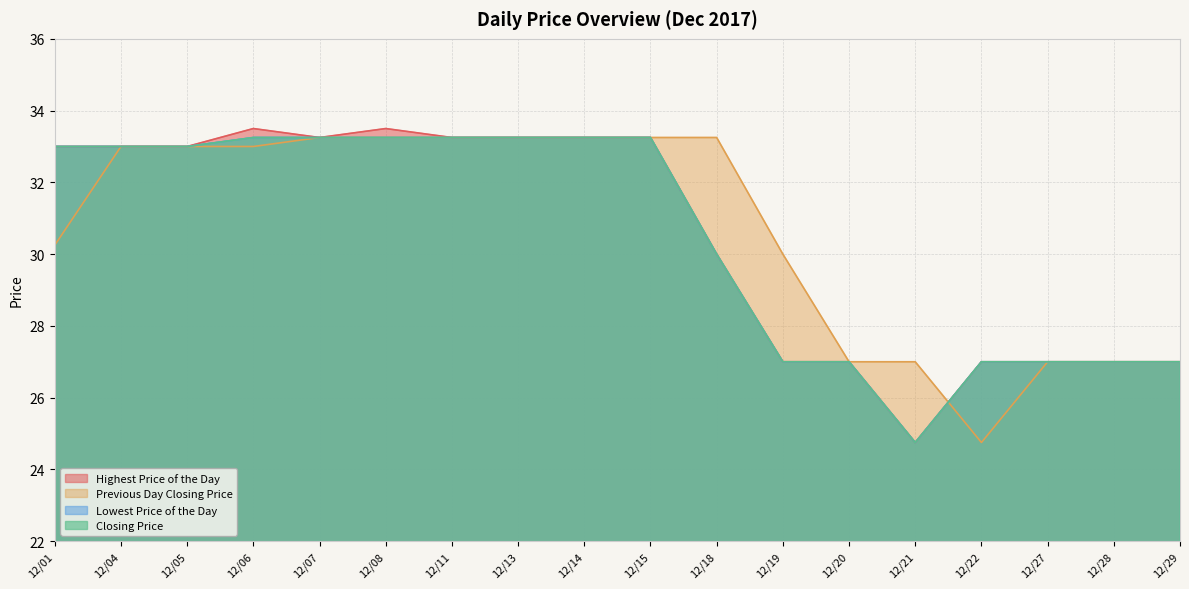

Does the chart have visible grid lines?

Yes